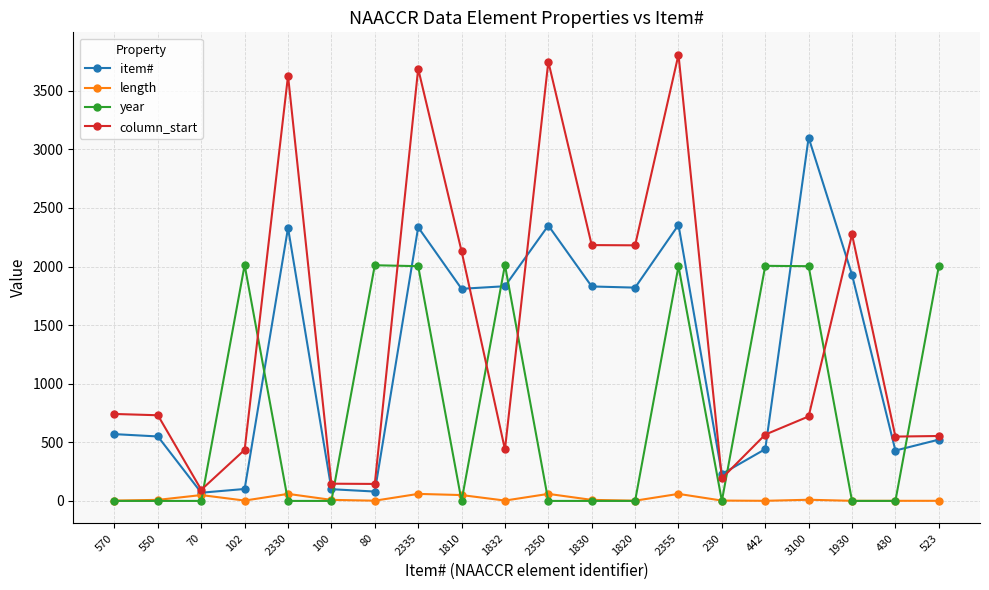

Is the value of column_start at 2355 greater than the value of length at 1830?

Yes